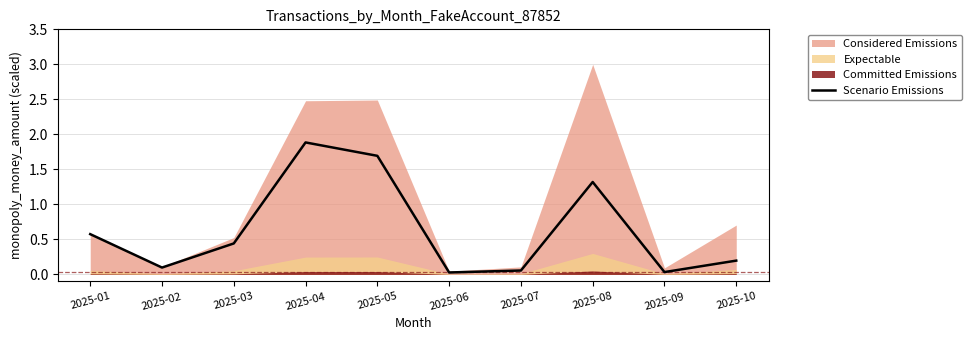

The Scenario Emissions series shows 0.1 at 2025-02. True or false?

True